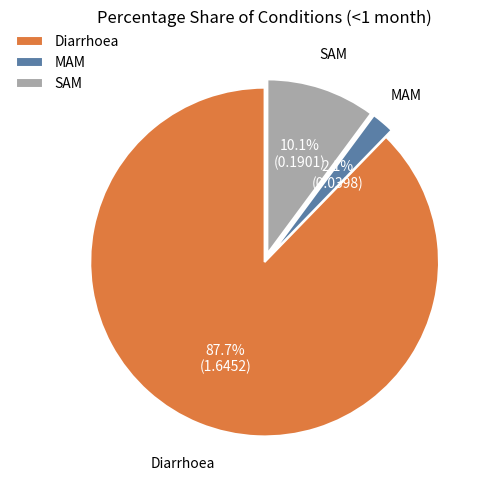

What is the smallest slice in the pie chart?

MAM